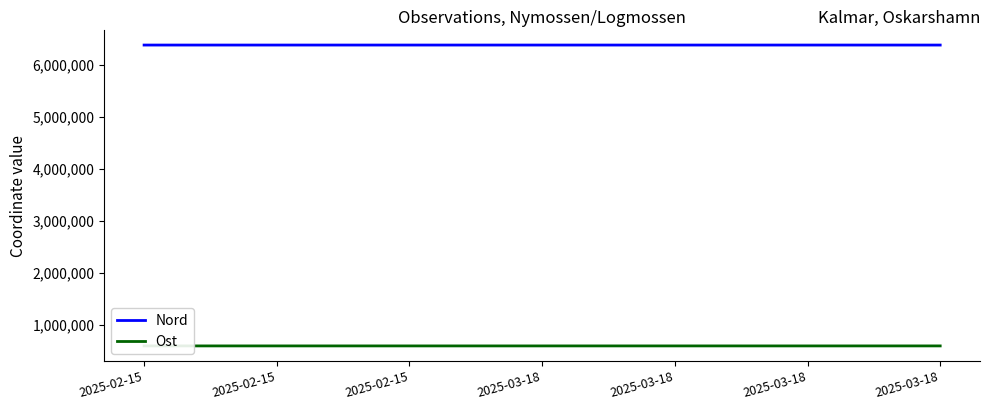

What are all the series names shown in the legend?

Nord, Ost